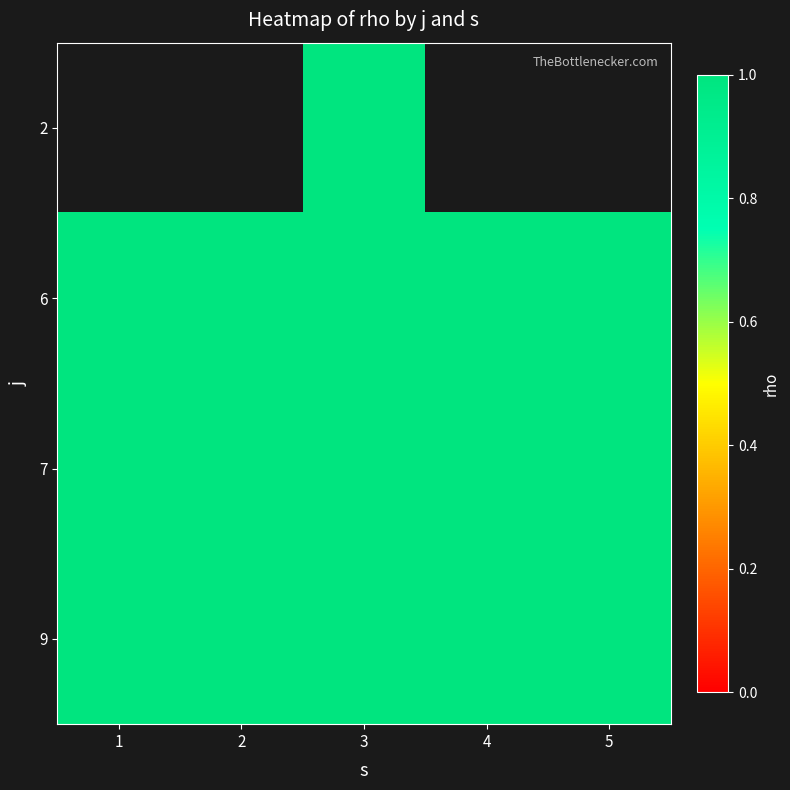

Is the value of 2 at 2 greater than the value of 6 at 2?

No